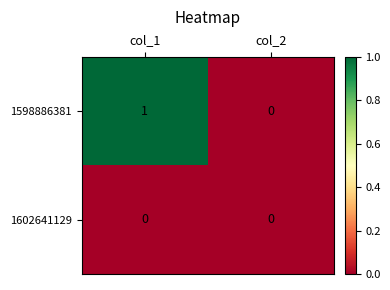

Which series has the widest spread of values?

1598886381